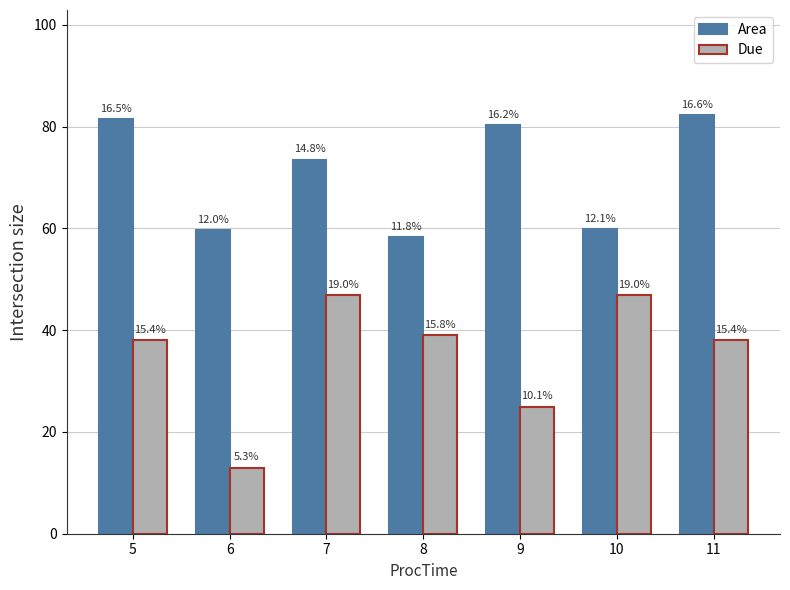

What are all the series names shown in the legend?

Area, Due